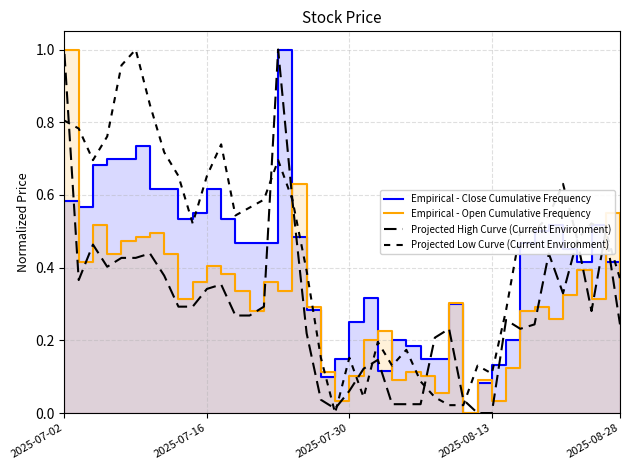

True or false: Empirical - Open Cumulative Frequency has a value of 0.4 at 7.

True